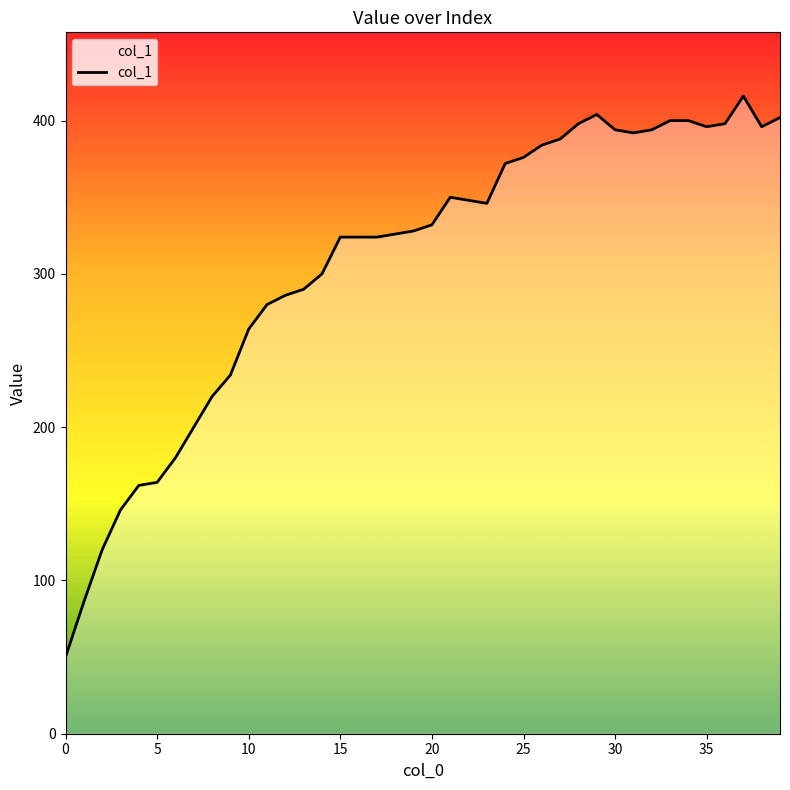

What is the maximum value shown in the chart?

416